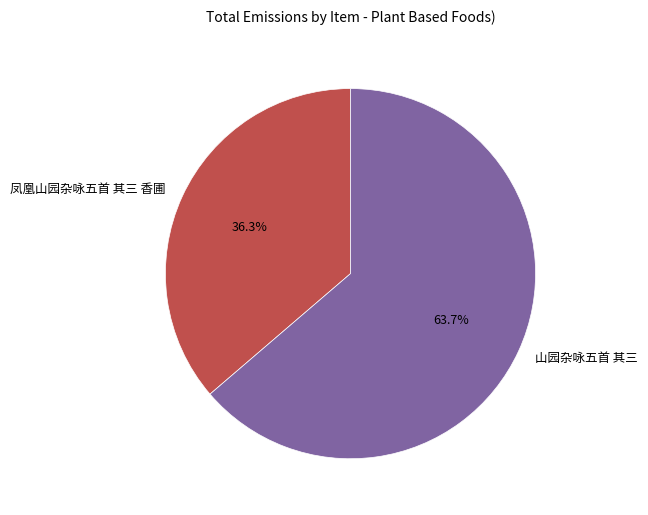

How many segments does this pie chart have?

2